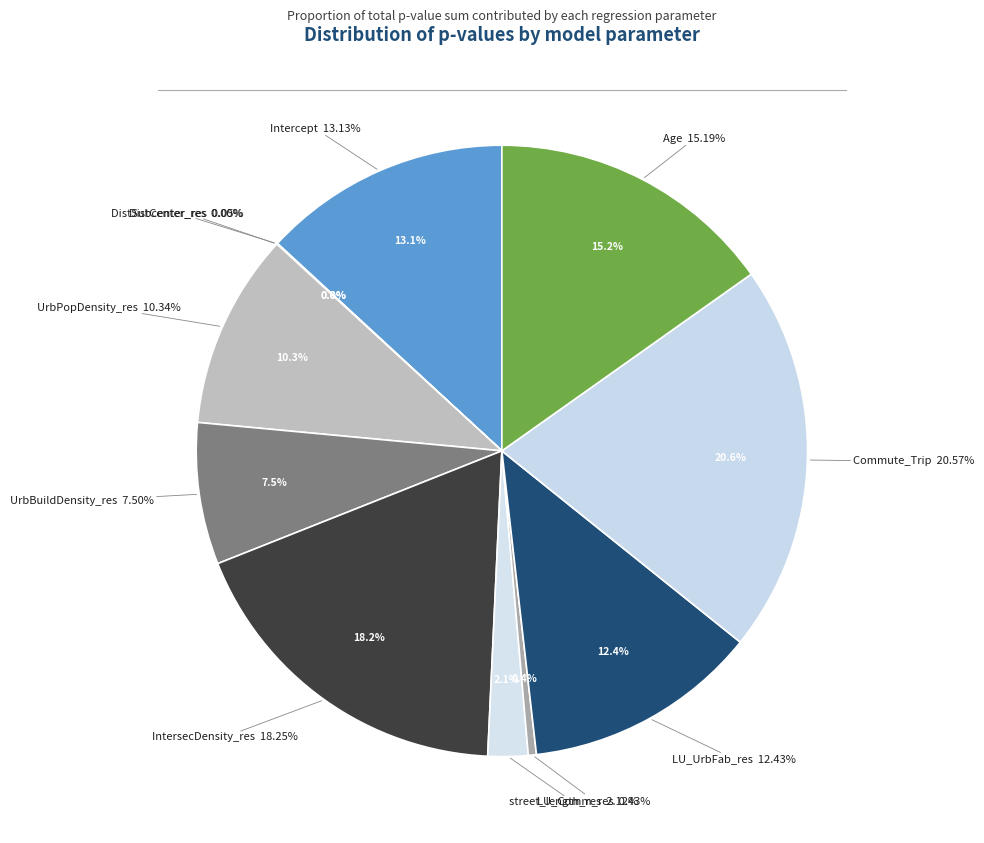

Rank the categories by value from lowest to highest.

DistCenter_res, DistSubcenter_res, LU_Comm_res, street_length_res, UrbBuildDensity_res, UrbPopDensity_res, LU_UrbFab_res, Intercept, Age, IntersecDensity_res, Commute_Trip